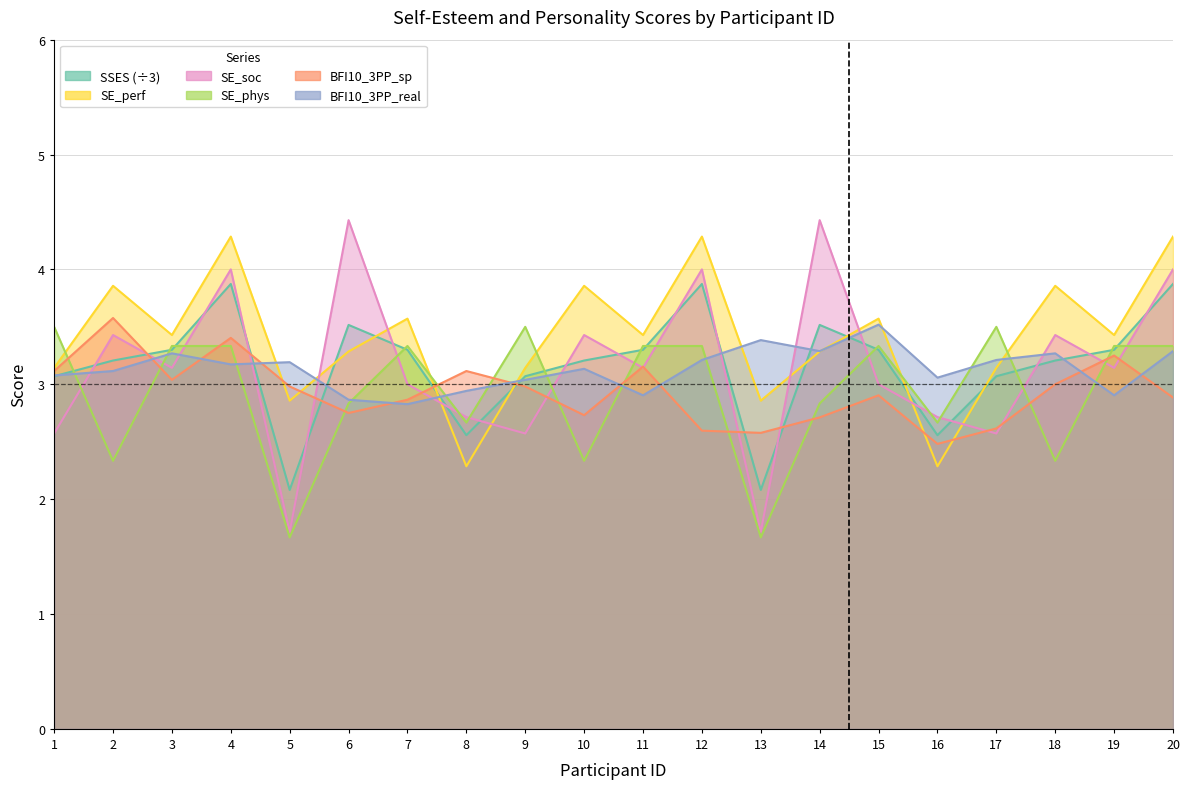

Between 18 and 11, which is larger?

18